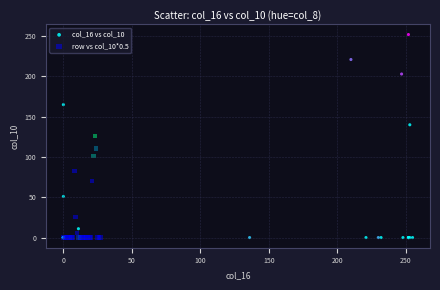

Which series has the widest spread of Y values?

col_16 vs col_10